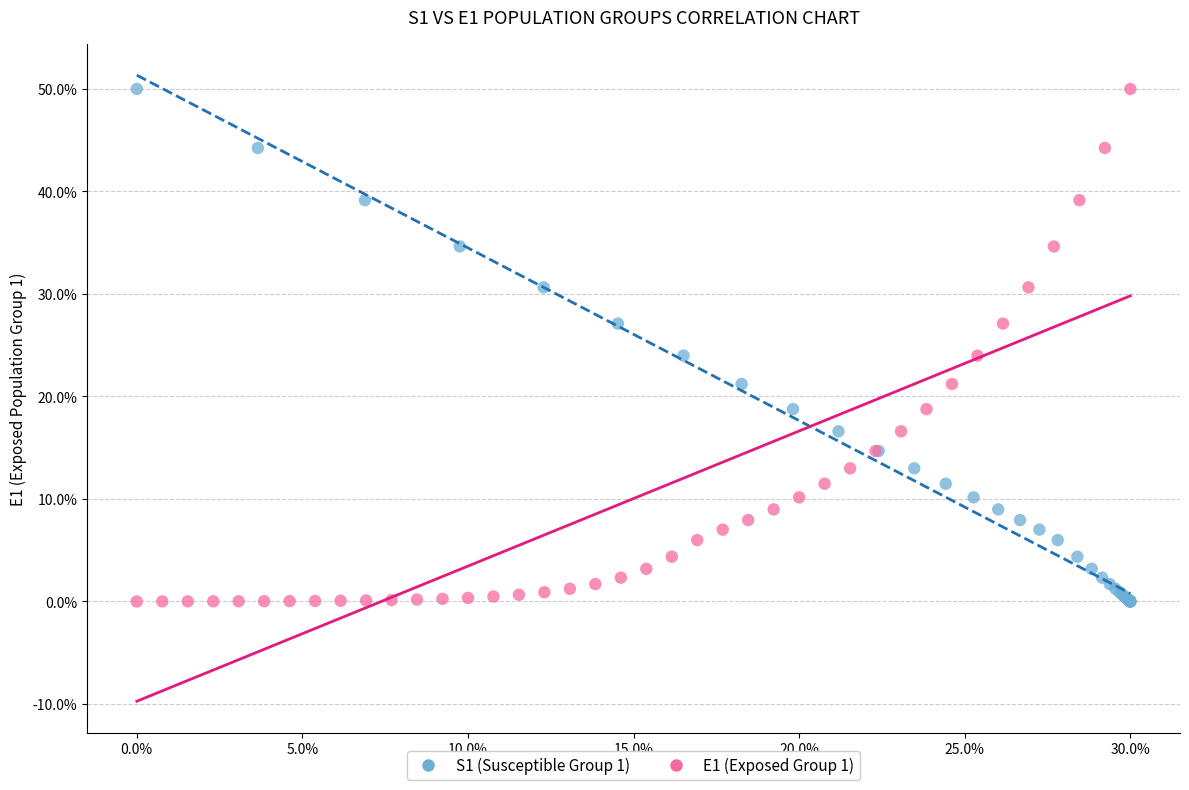

What are all the series names shown in the legend?

S1 (Susceptible Group 1), E1 (Exposed Group 1)